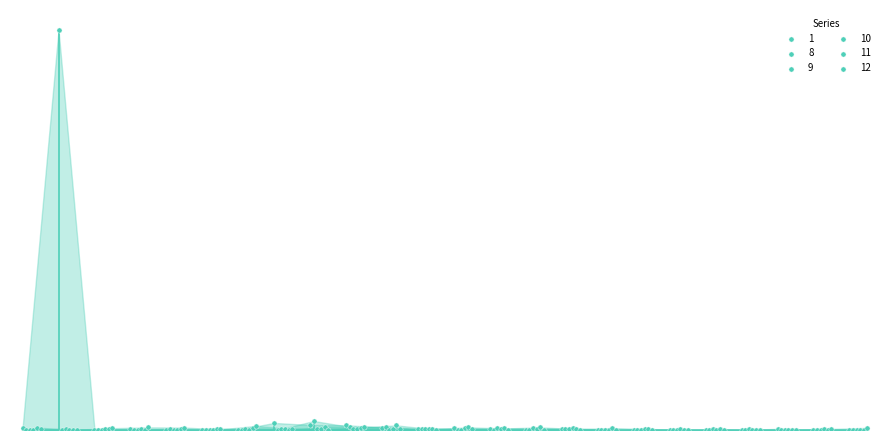

Which series has the largest Y range (max minus min)?

1